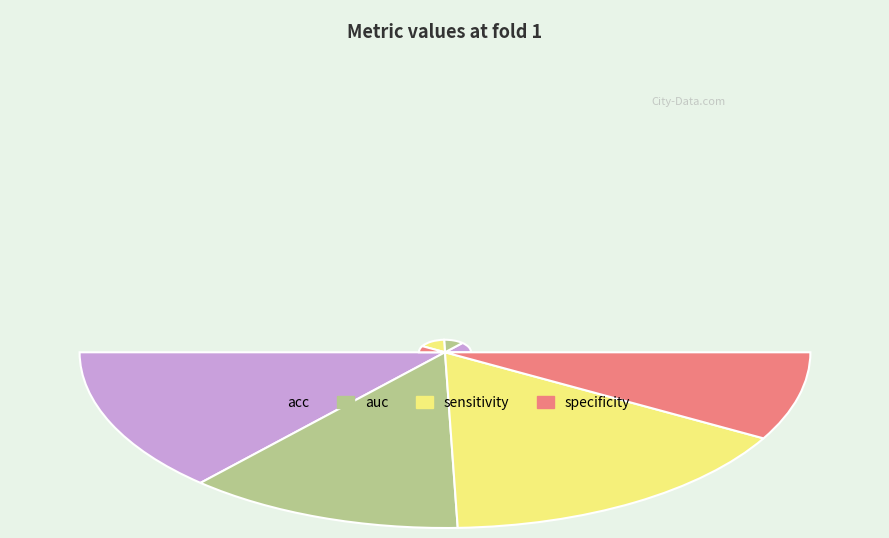

What portion of the pie excludes auc?

75.6%